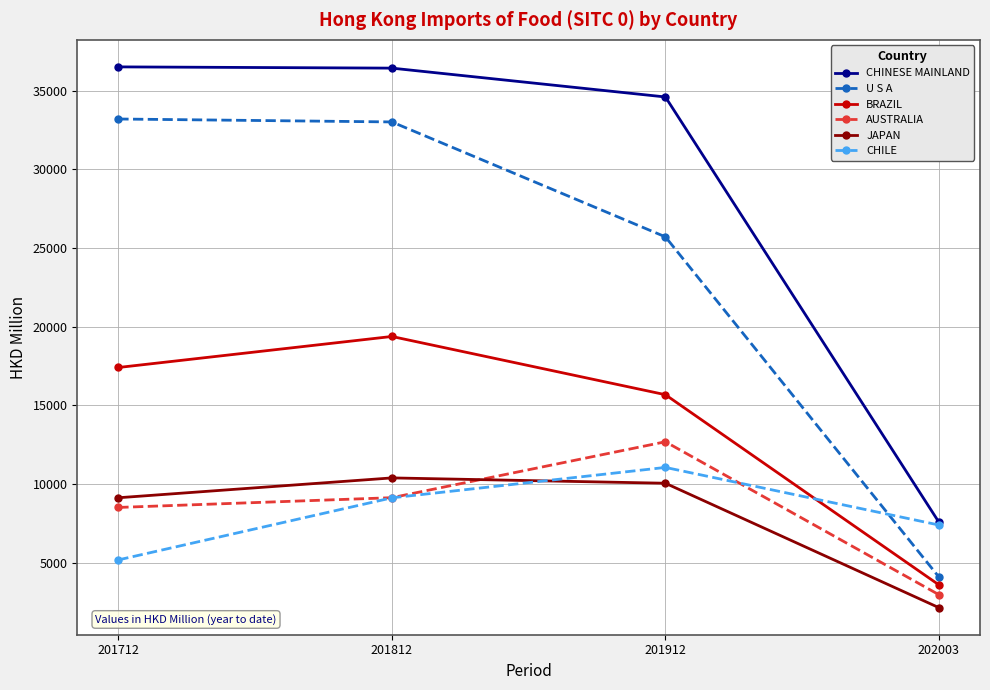

Which series ends up on top after the final intersection of CHILE and U S A?

CHILE